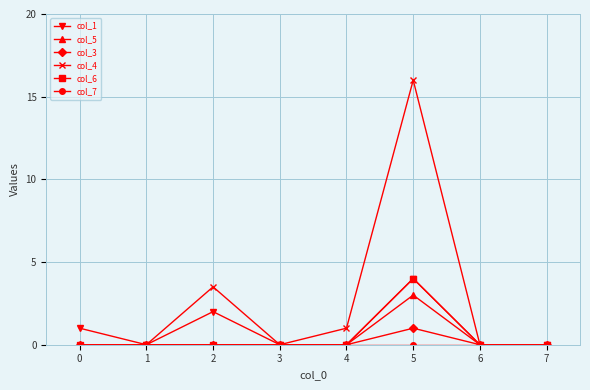

Which series has the widest spread of values?

col_4